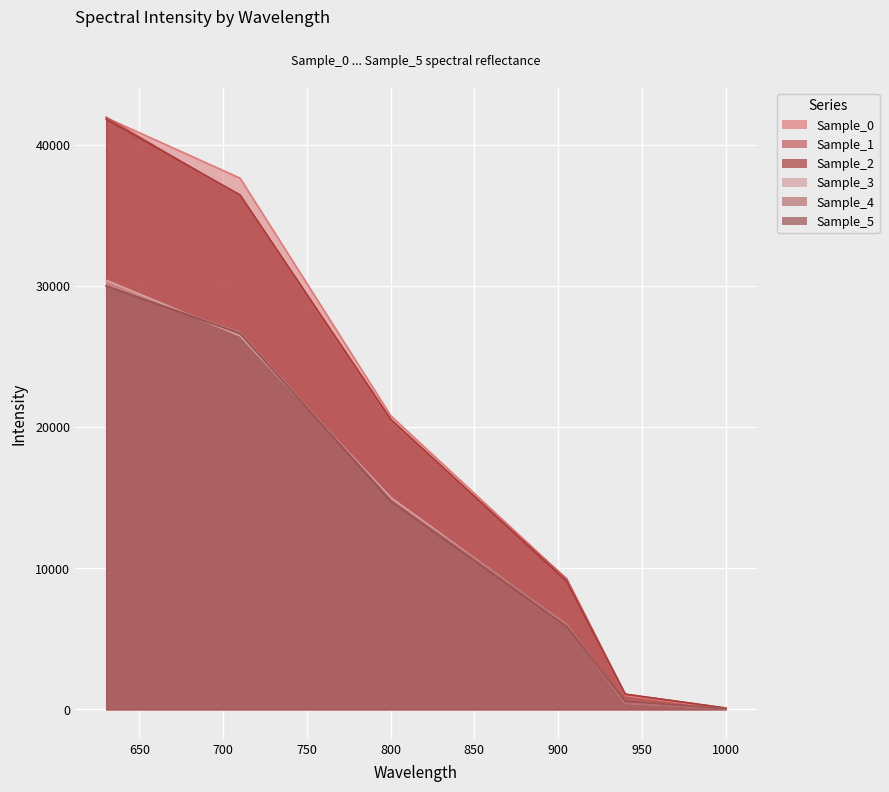

What is the sum of the Sample_4 values at 800.131 and 630.188?

44806.3